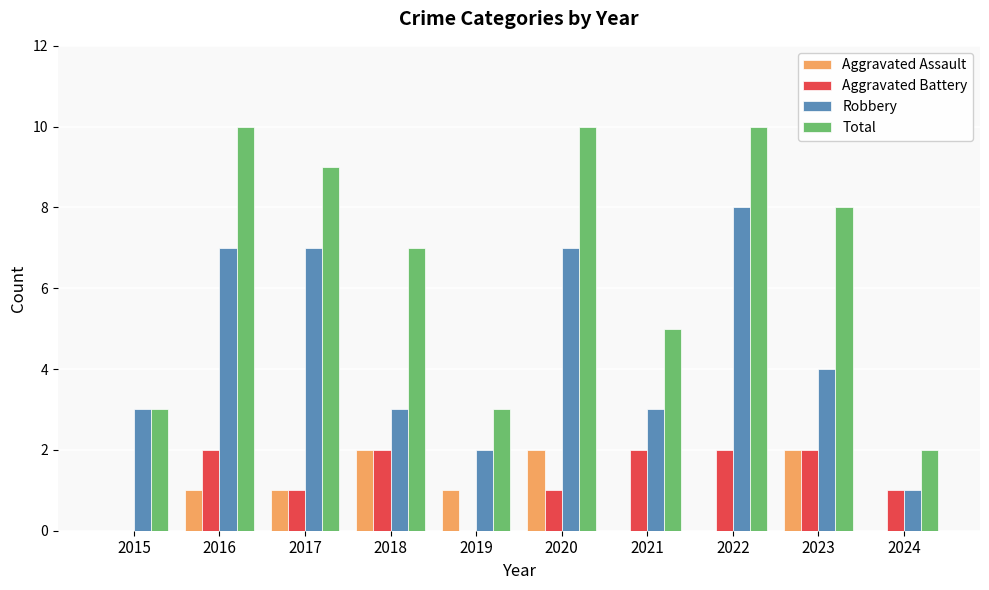

How many distinct data groups are displayed?

4